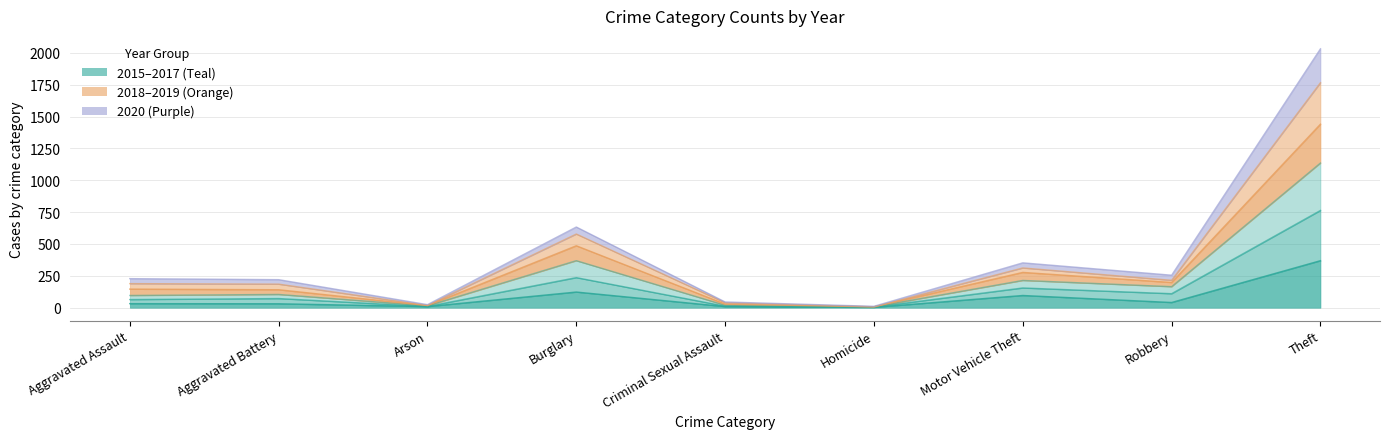

At which category is the sum across all series the highest?

Theft